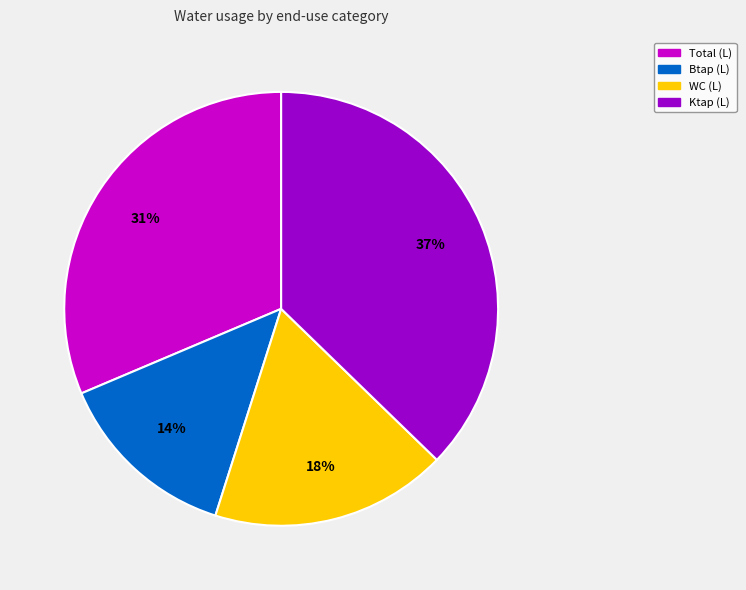

Do Btap (L) and Ktap (L) together represent more than half of the pie?

Yes